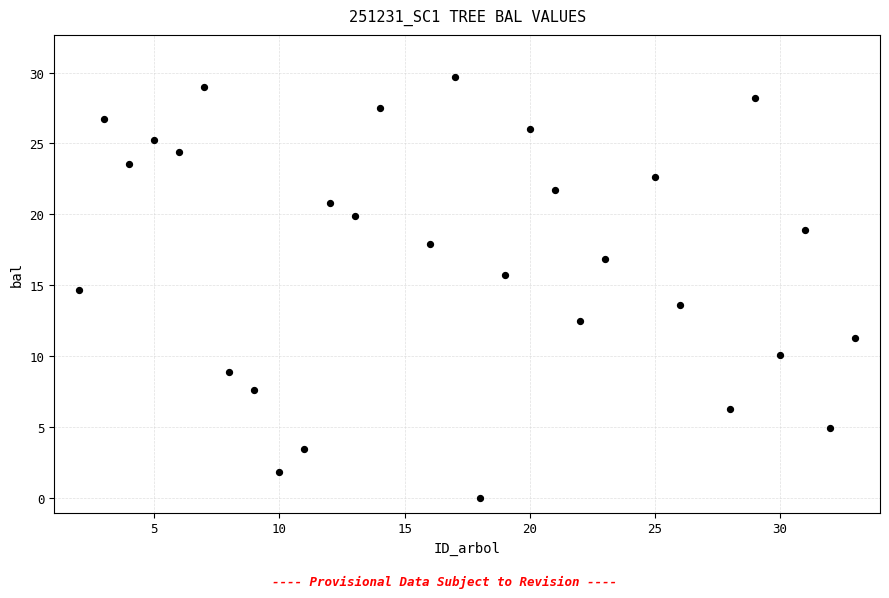

What is the range of X values (max minus min)?

31.0